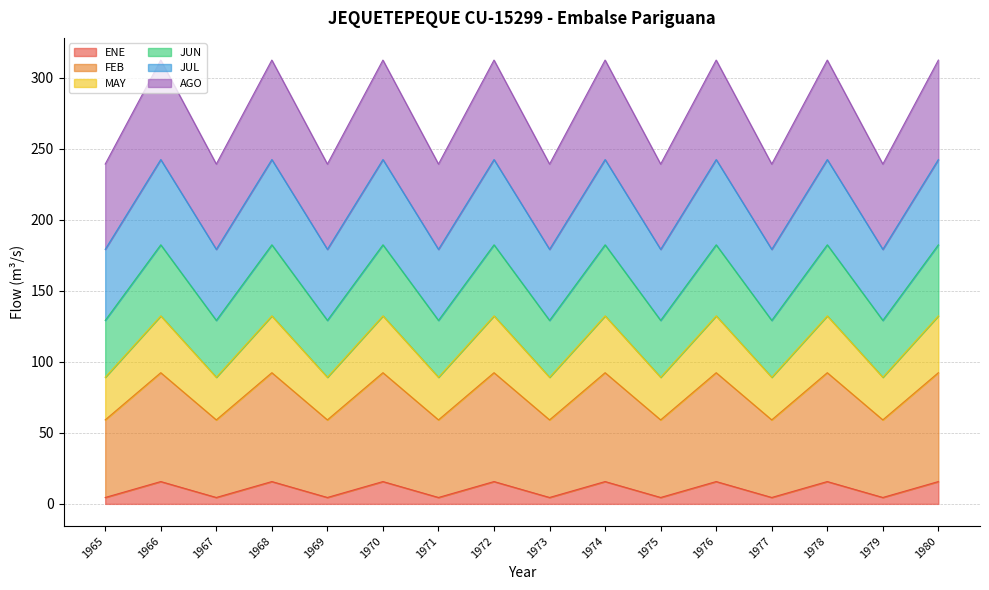

What is the total value across all series at 1968?

312.3